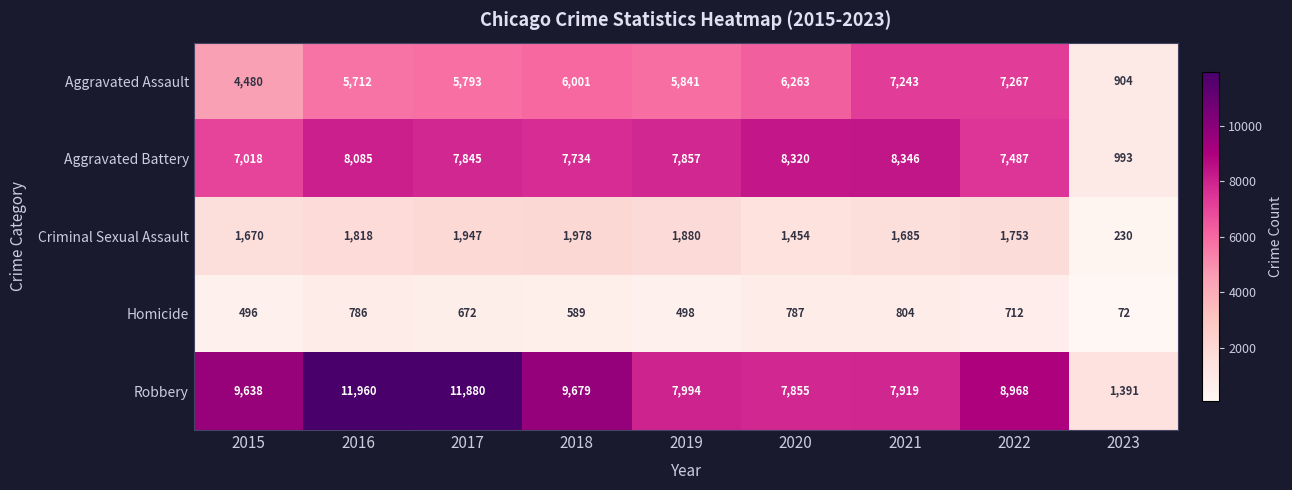

Which series has the widest spread of values?

Robbery